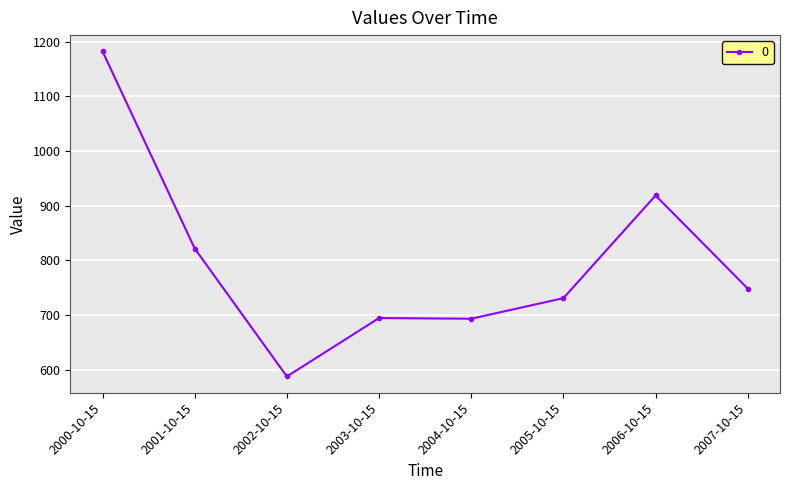

What is the ratio of the value at 2005-10-15 to the value at 2000-10-15?

0.6